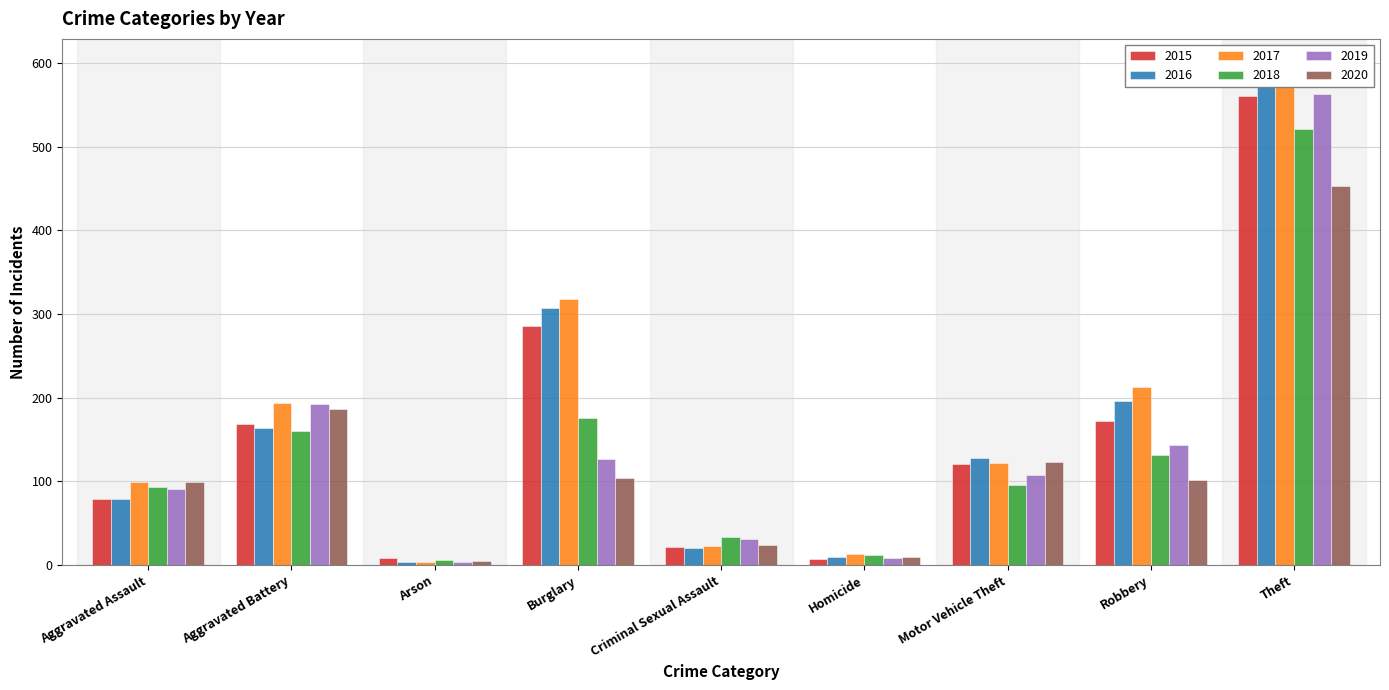

What is the label of the 7th bar from the right?

Arson